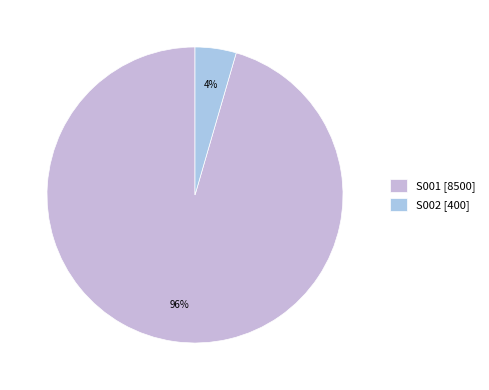

Which category has the biggest portion of the pie?

S001